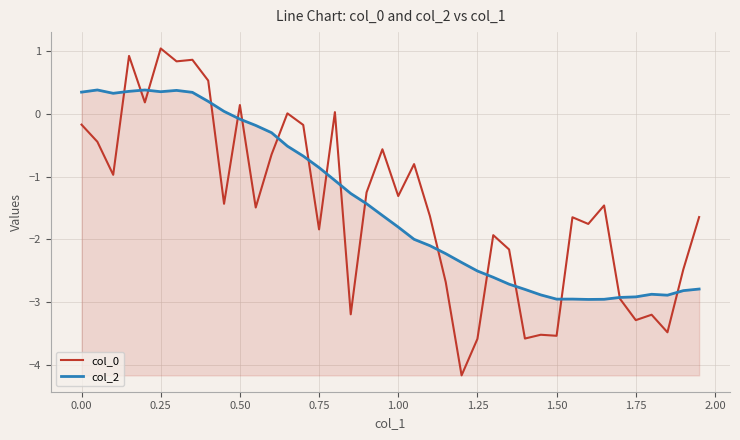

What is the maximum value shown in the chart?

1.0